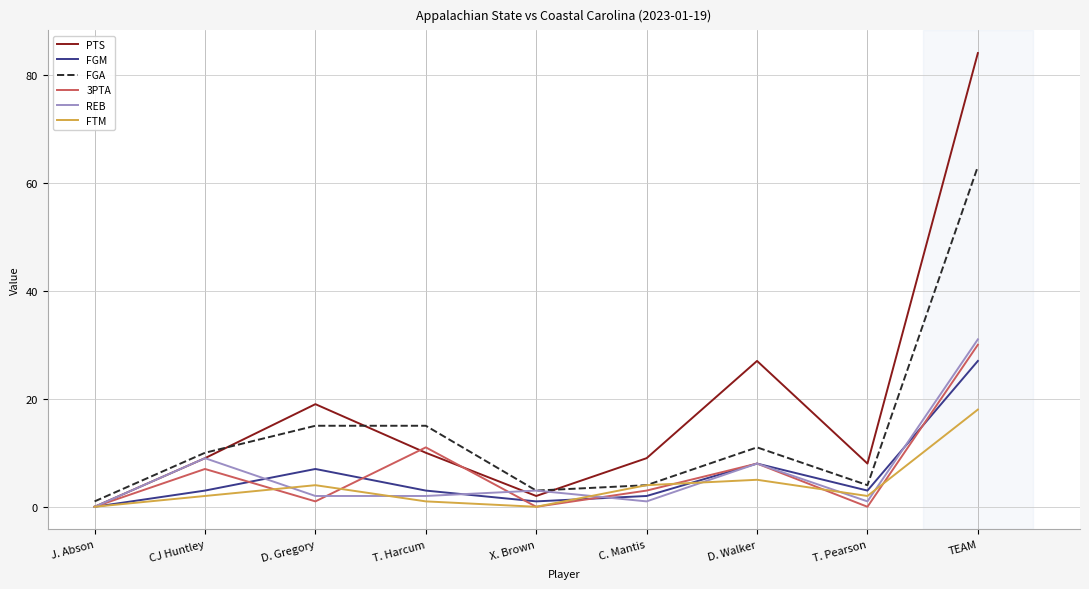

The value of FGM at J. Abson is 0. True or false?

True